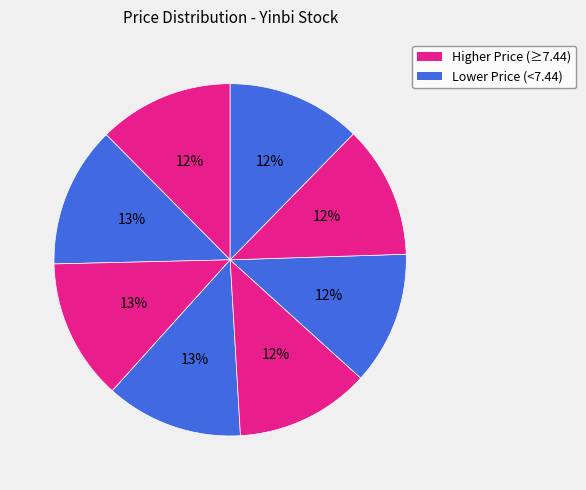

To the nearest percent, what is the average slice percentage?

12%